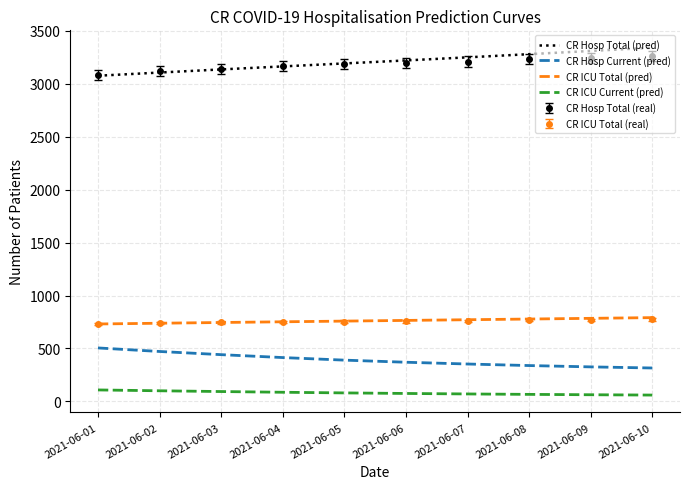

True or false: CR Hosp Total (pred) and CR ICU Current (pred) cross at least once.

False